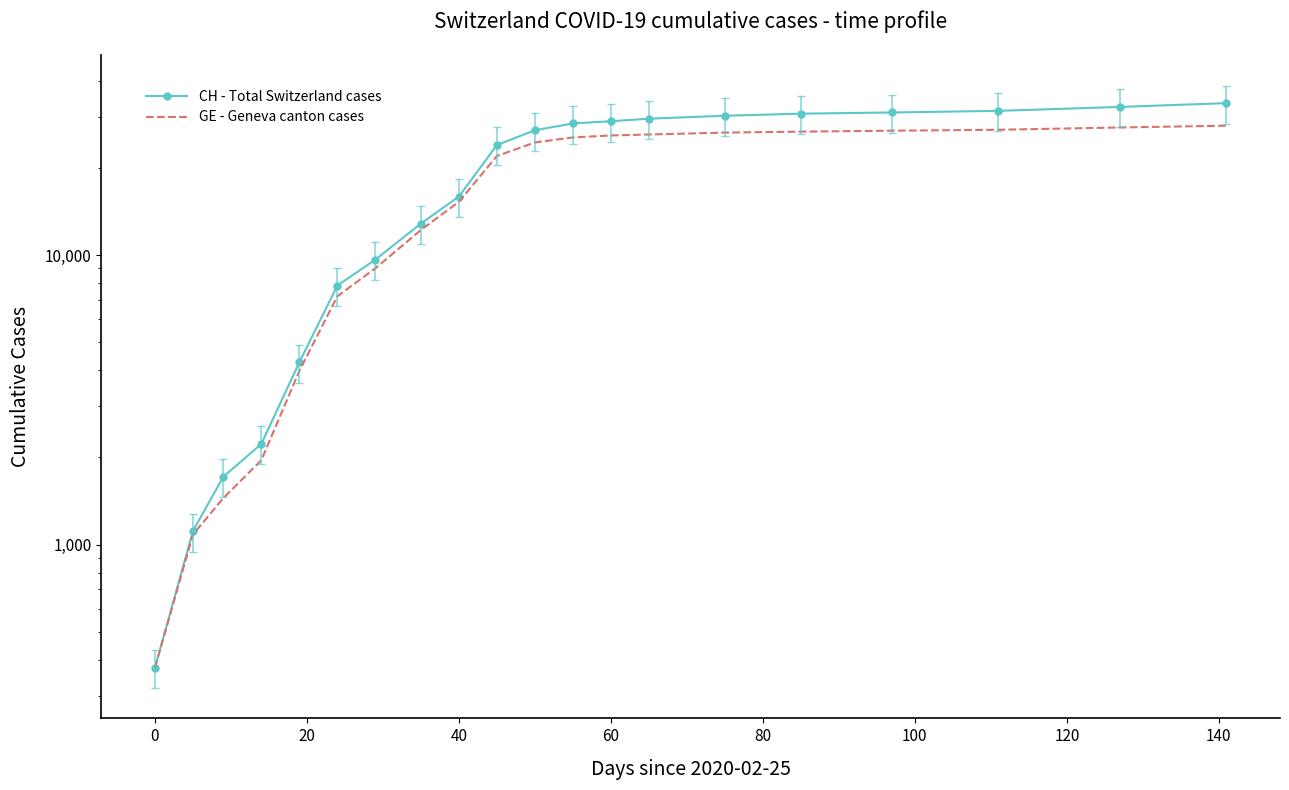

True or false: CH - Total Switzerland cases has more than 2 interior local peaks.

False